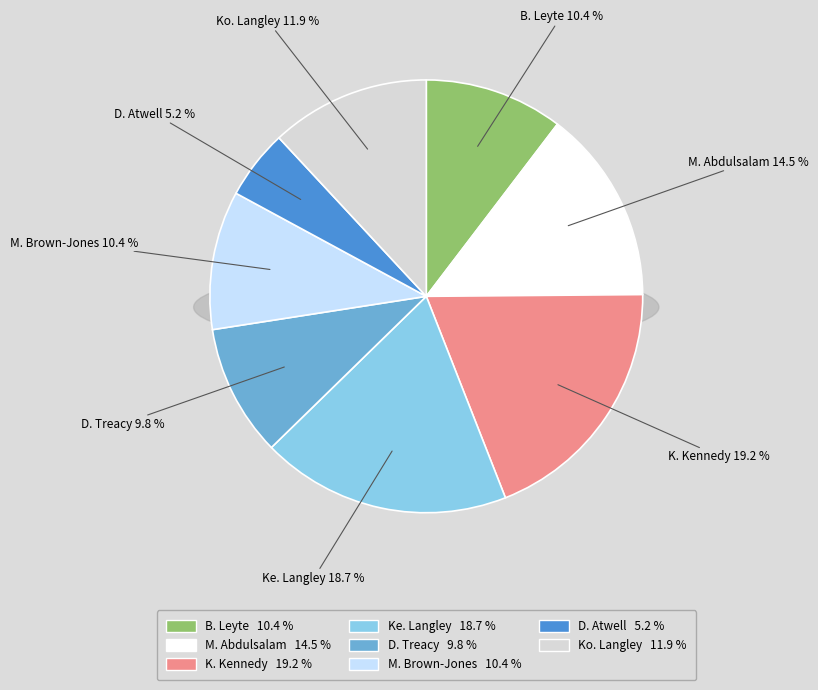

To the nearest percent, what is the difference between the Ke. Langley and B. Leyte slice percentages?

8%